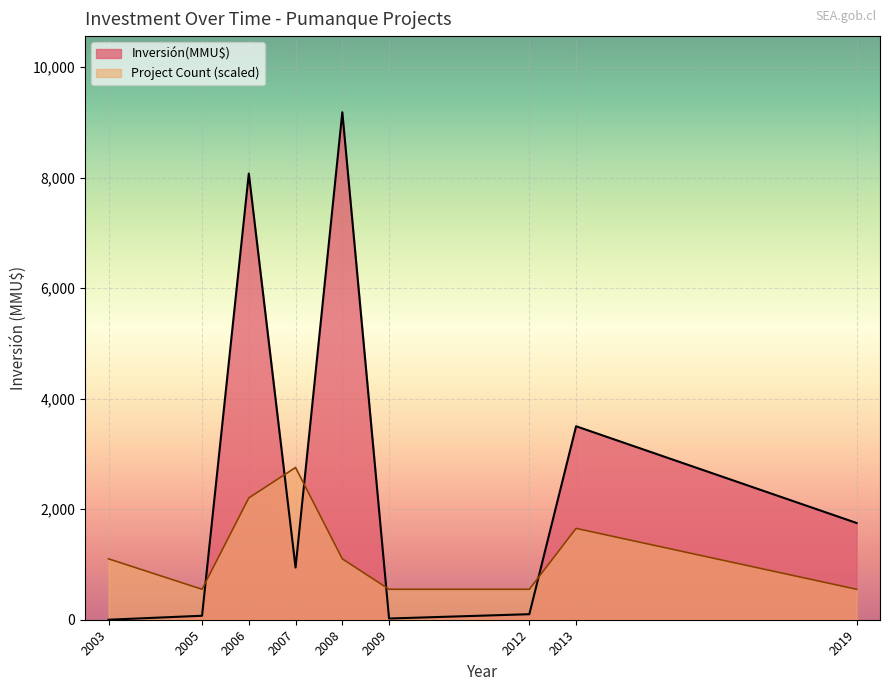

At how many categories does at least one series exceed 4502?

2